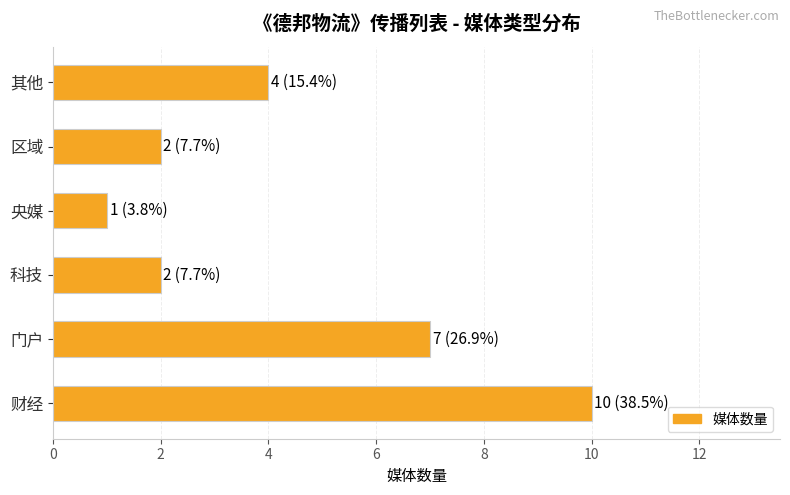

At which label is the value closest to 5?

其他